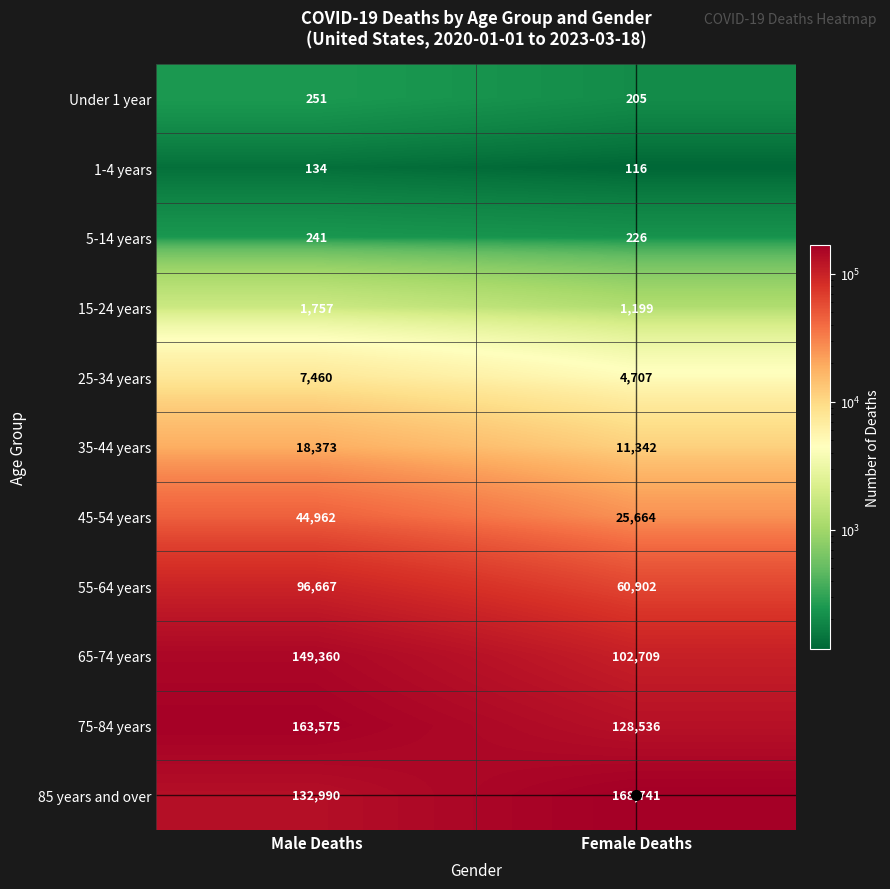

What is the difference between the maximum and minimum values in the 45-54 years series?

19298